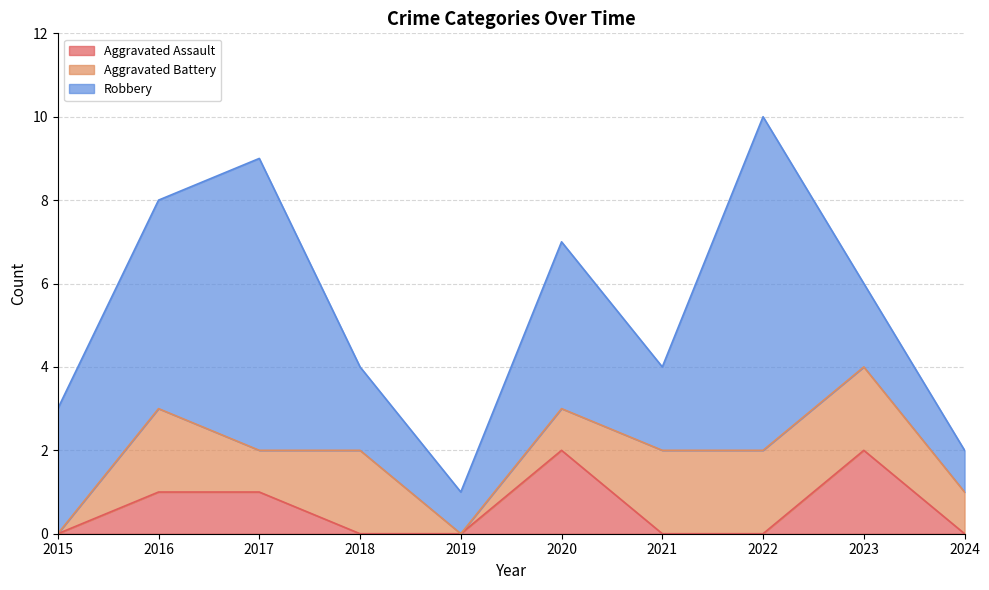

How many values in Aggravated Assault are above zero?

4